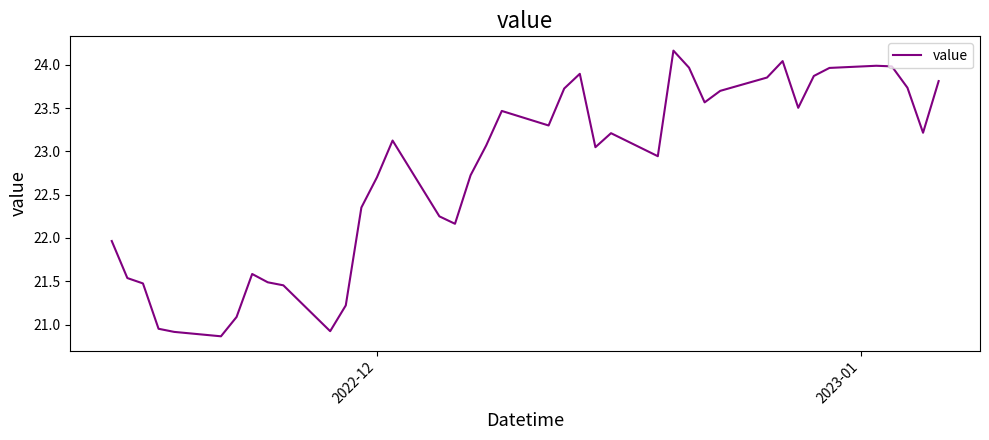

What is the average value?

22.8